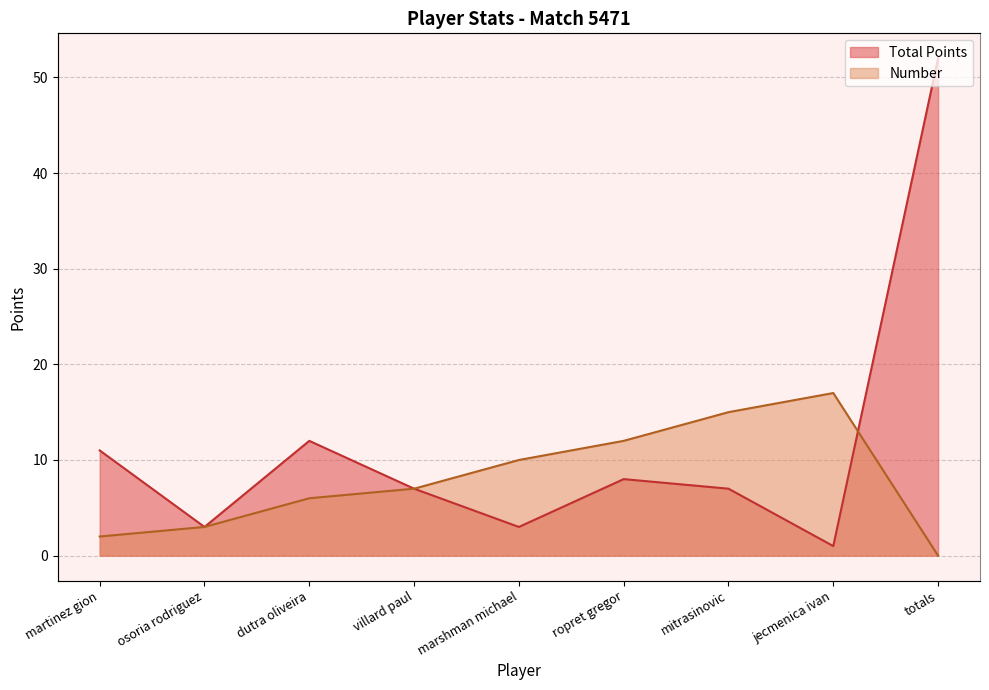

Is the value of Total Points at jecmenica ivan greater than the value of Number at villard paul?

No